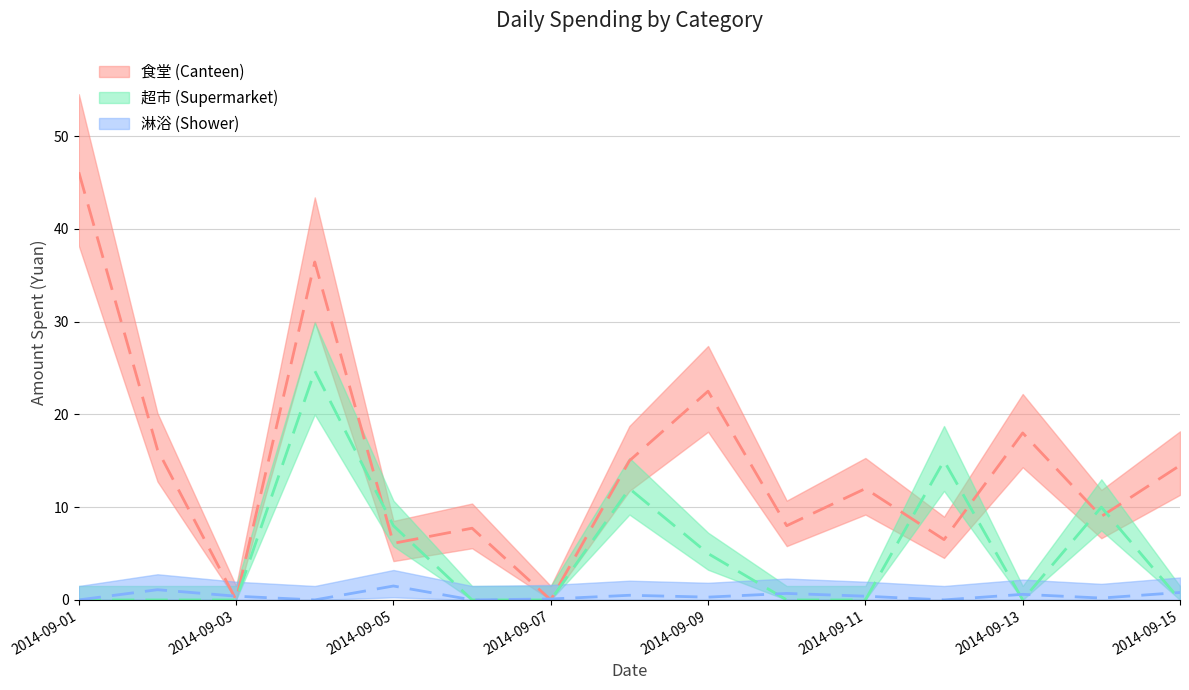

Does the chart display data point markers on the line(s)?

No